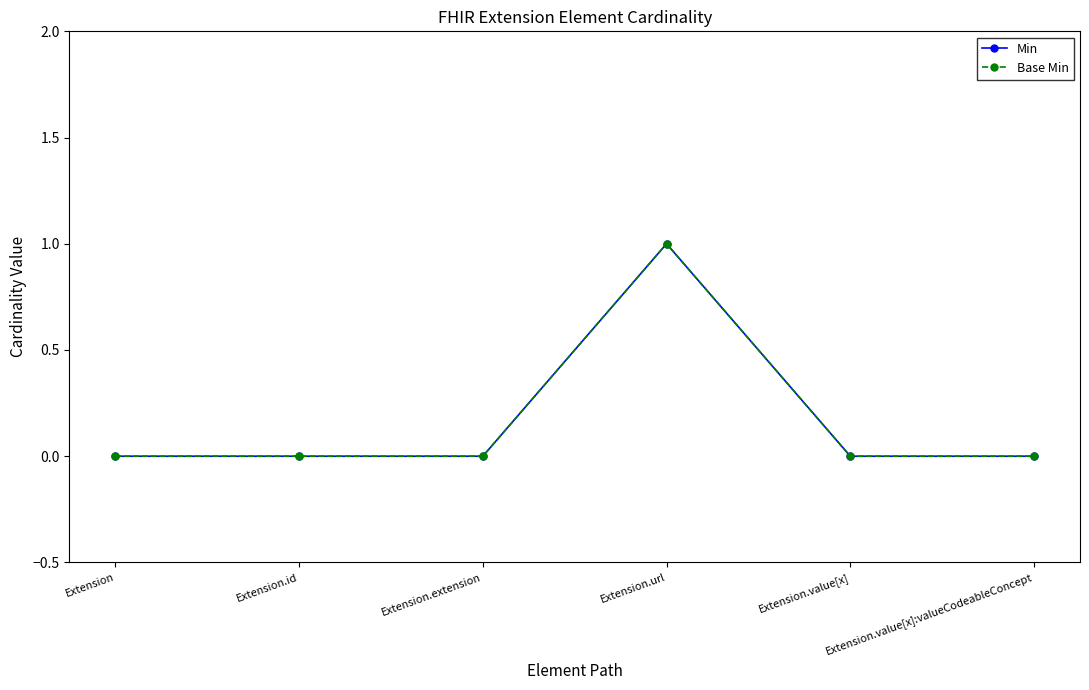

Is this an area chart (filled region under the line)?

No